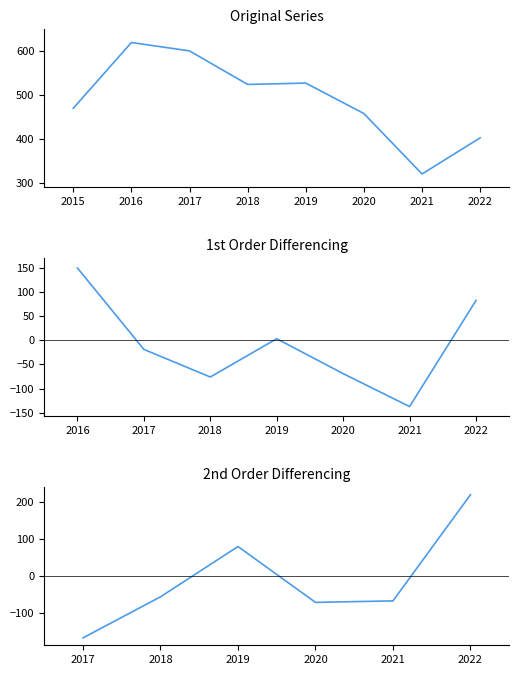

At which label does Motor Vehicle Theft first exceed 60?

2016